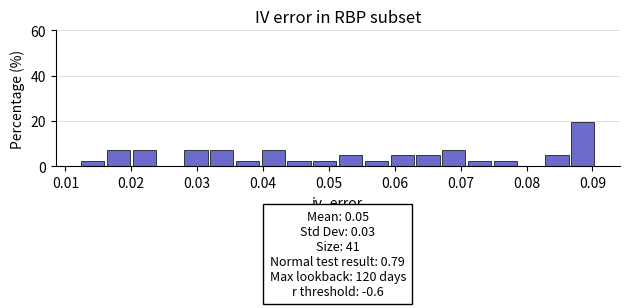

Read against the x-axis, roughly where is the centre of the tallest bar?

0.089